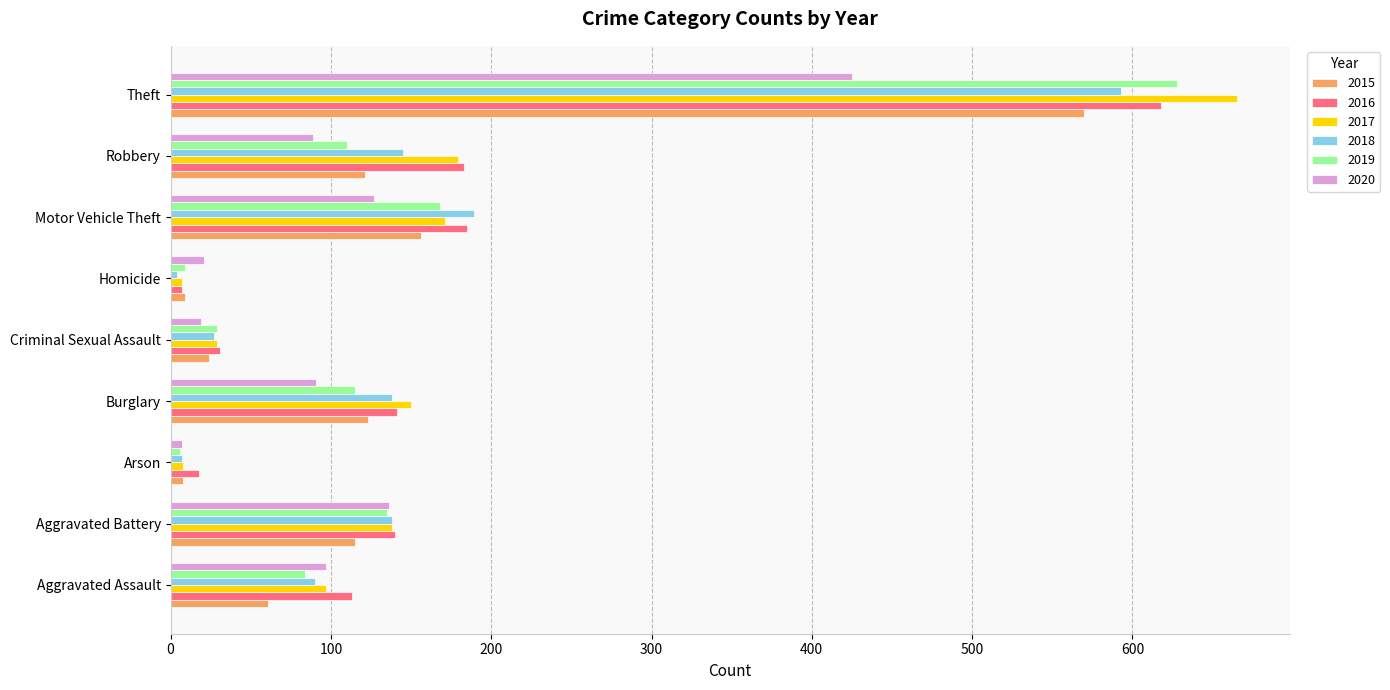

Where is 2015 nearest to the value 289?

Motor Vehicle Theft